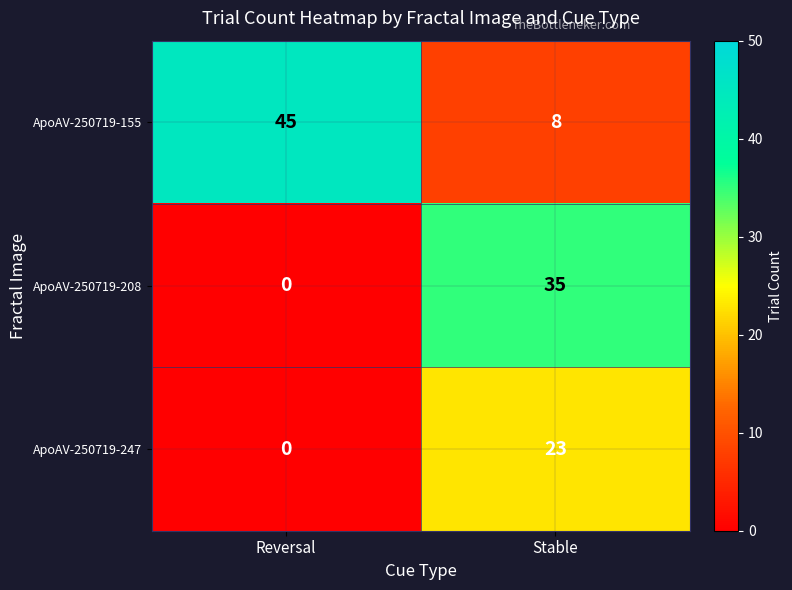

List the series in order of their peak value, lowest first.

ApoAV-250719-247, ApoAV-250719-208, ApoAV-250719-155